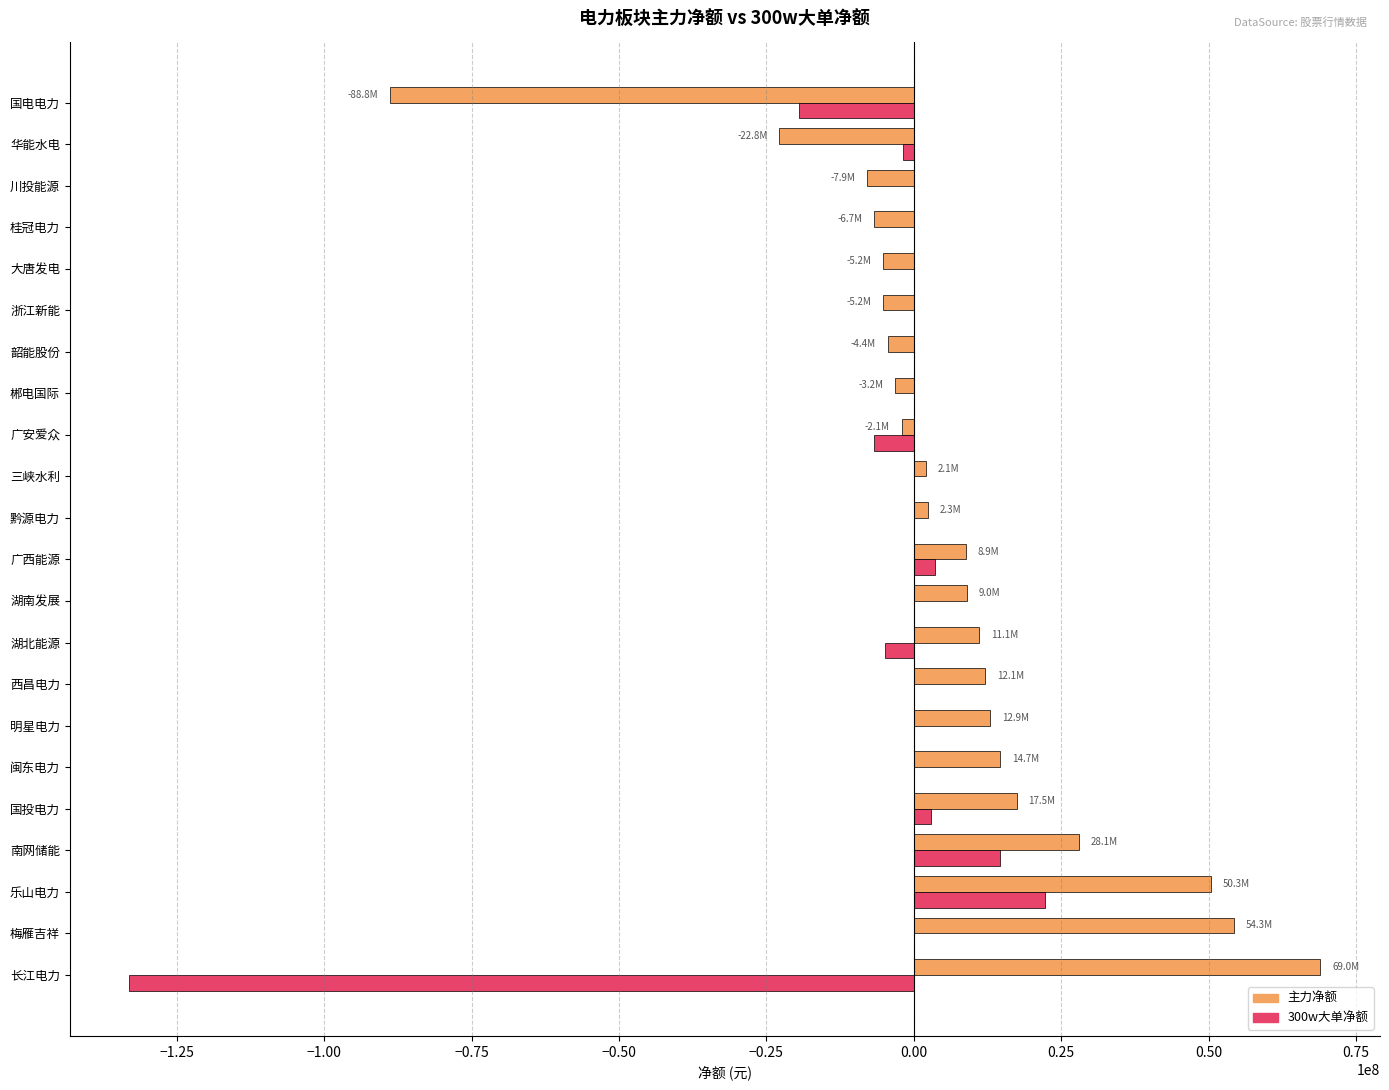

Which series has the largest range (max minus min)?

主力净额